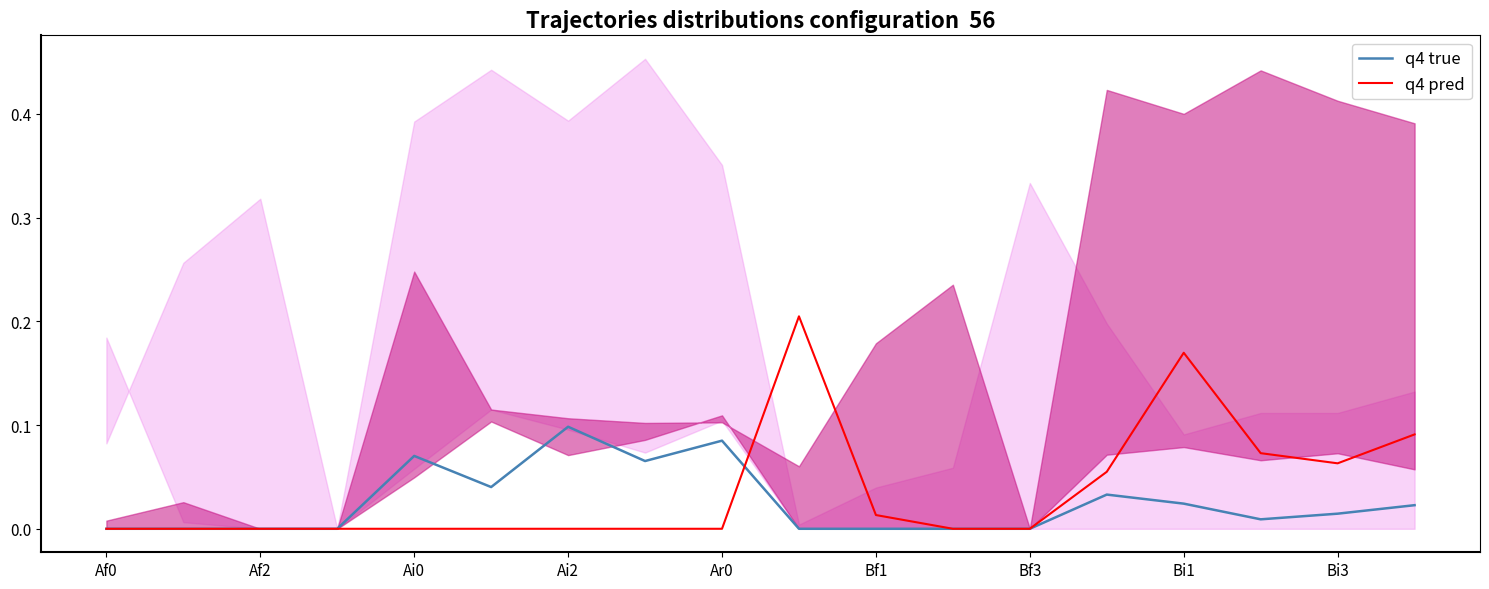

In q4 pred, how many points are lower than both neighbors (excluding endpoints)?

1